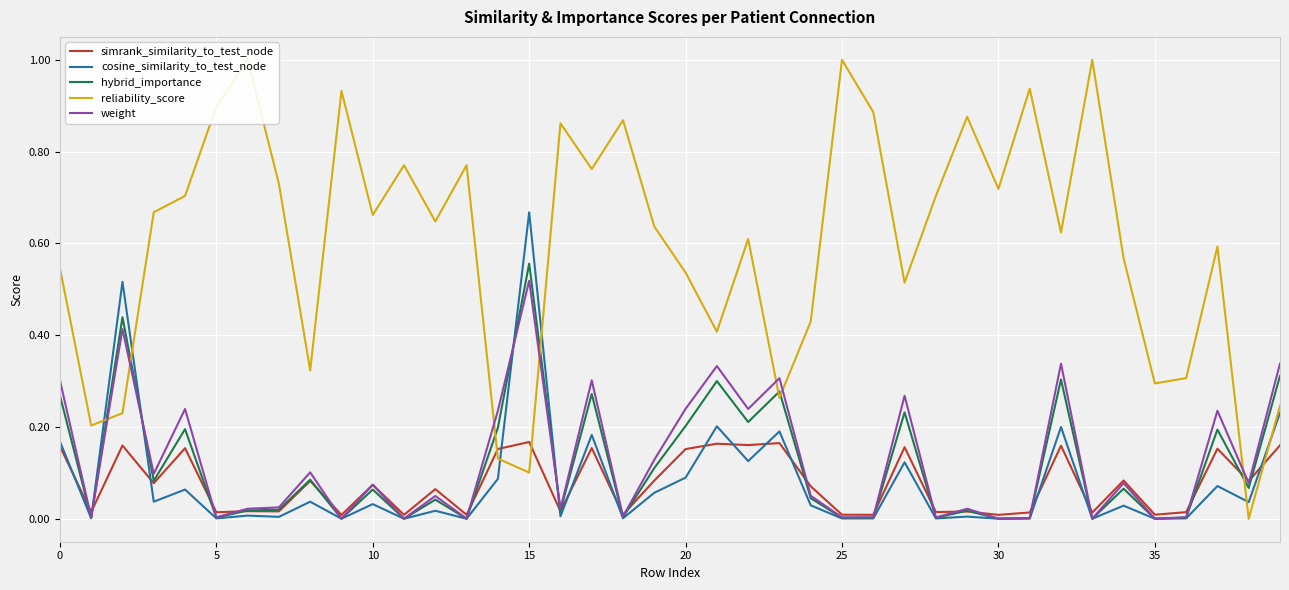

What is the maximum value shown in the chart?

1.0